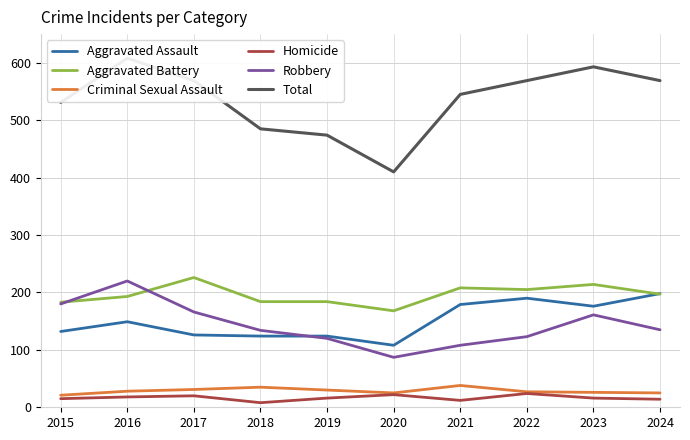

Which series changed the most between 2021 and 2023?

Robbery